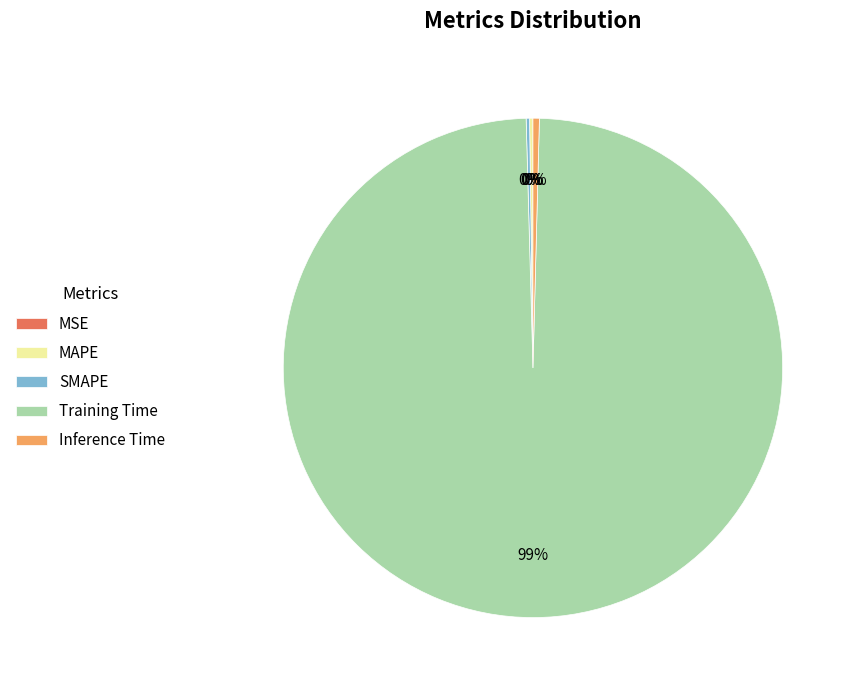

What is the largest slice in the pie chart?

Training Time